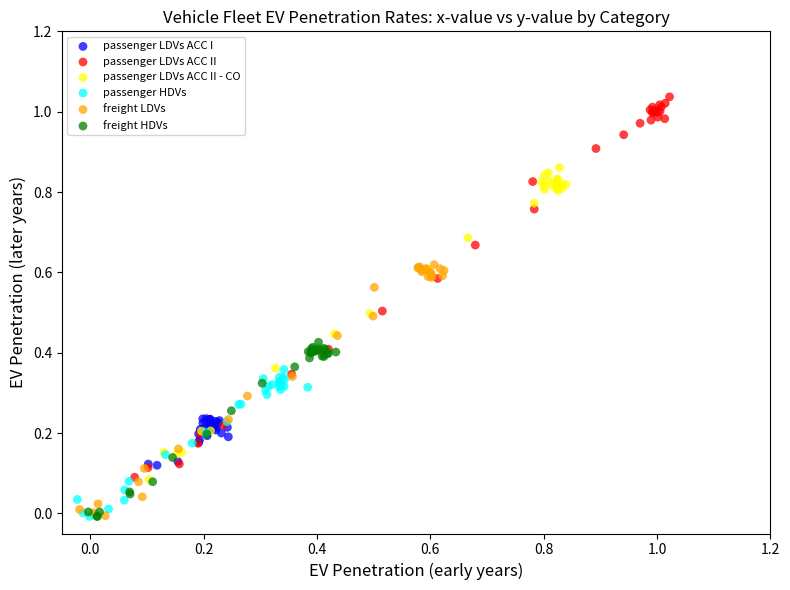

What are all the series names shown in the legend?

passenger LDVs ACC I, passenger LDVs ACC II, passenger LDVs ACC II - CO, passenger HDVs, freight LDVs, freight HDVs